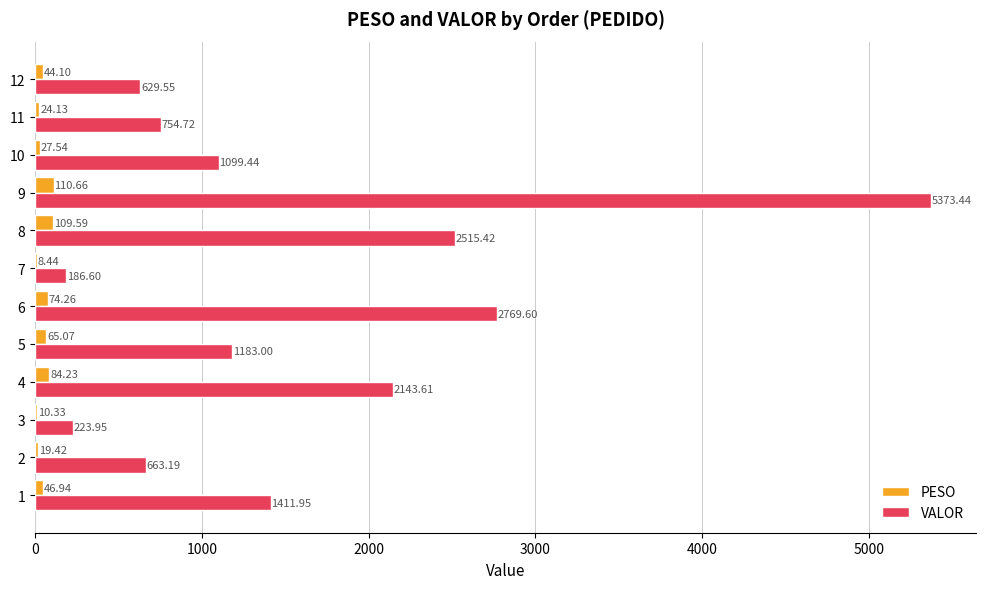

What is the maximum value shown in the chart?

5373.4